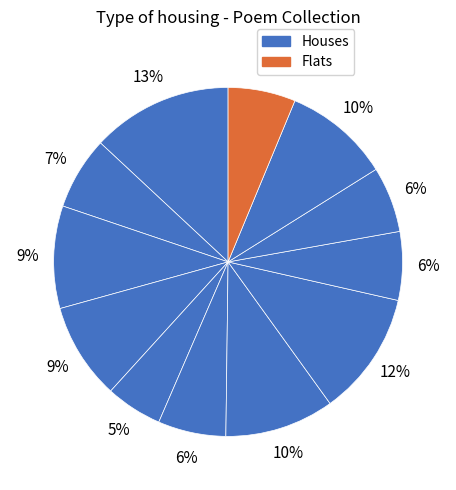

To the nearest percent, what is the difference between the largest and smallest slice percentages?

8%